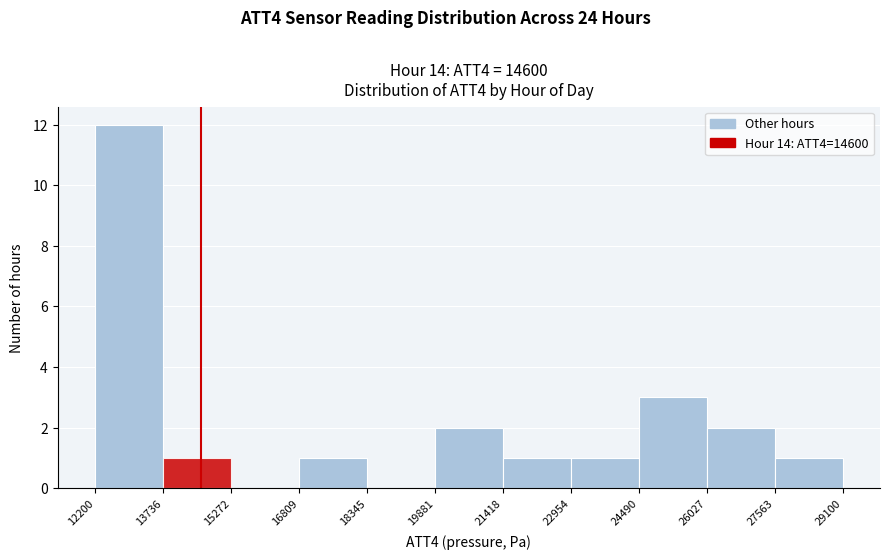

Reading left to right, list every bar in this chart as the range it spans on the x-axis followed by its height. The values are not printed on the chart, so give them approximately, as read against the axis.

12200 to 13736: 12
13736 to 15272: 1
15272 to 16809: 0
16809 to 18345: 1
18345 to 19881: 0
19881 to 21418: 2
21418 to 22954: 1
22954 to 24490: 1
24490 to 26027: 3
26027 to 27563: 2
27563 to 29100: 1